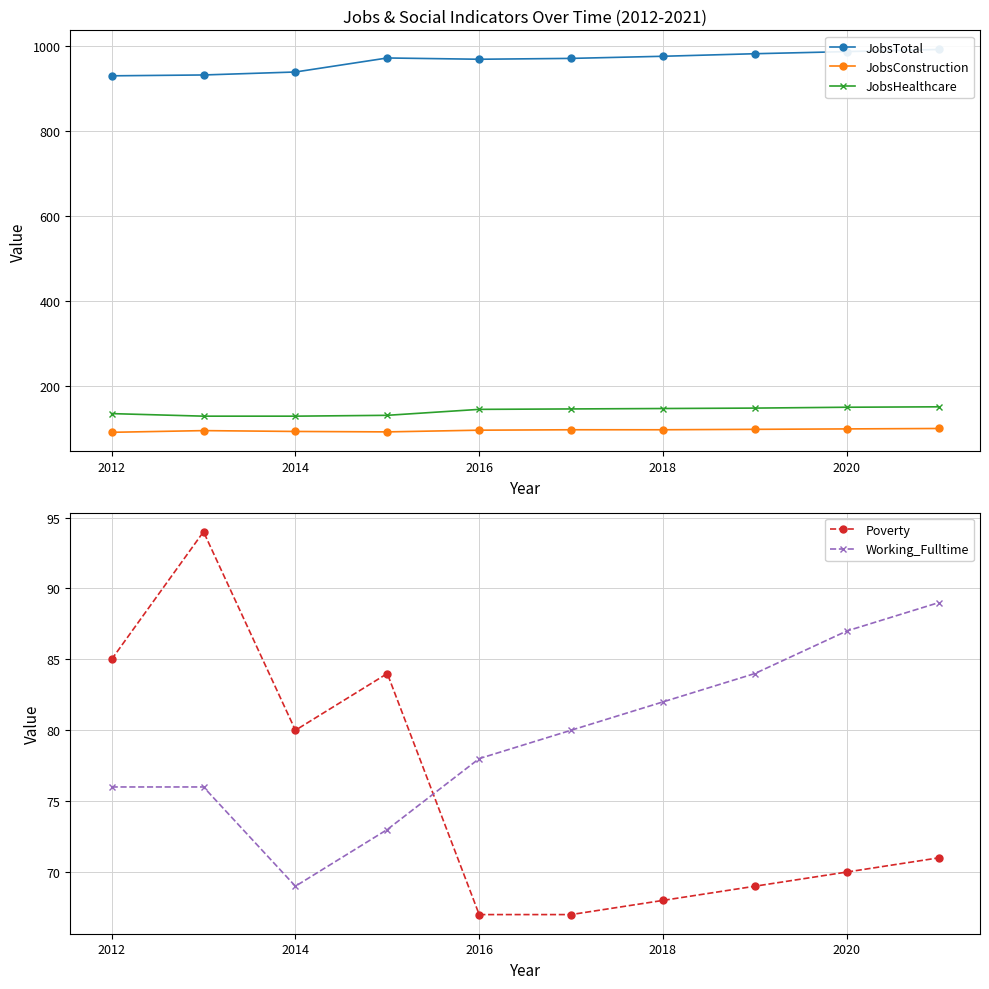

What is the smallest value displayed?

67